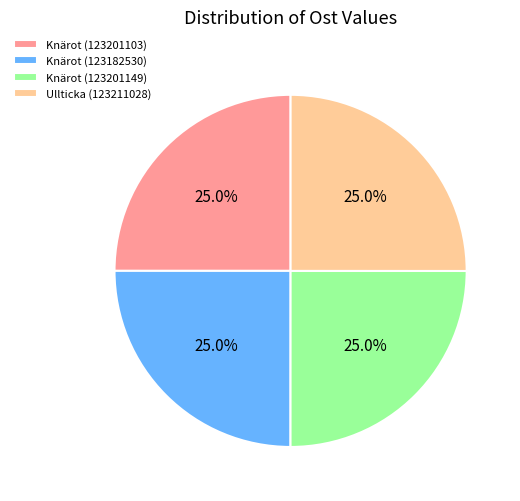

Does any single category account for the majority?

No